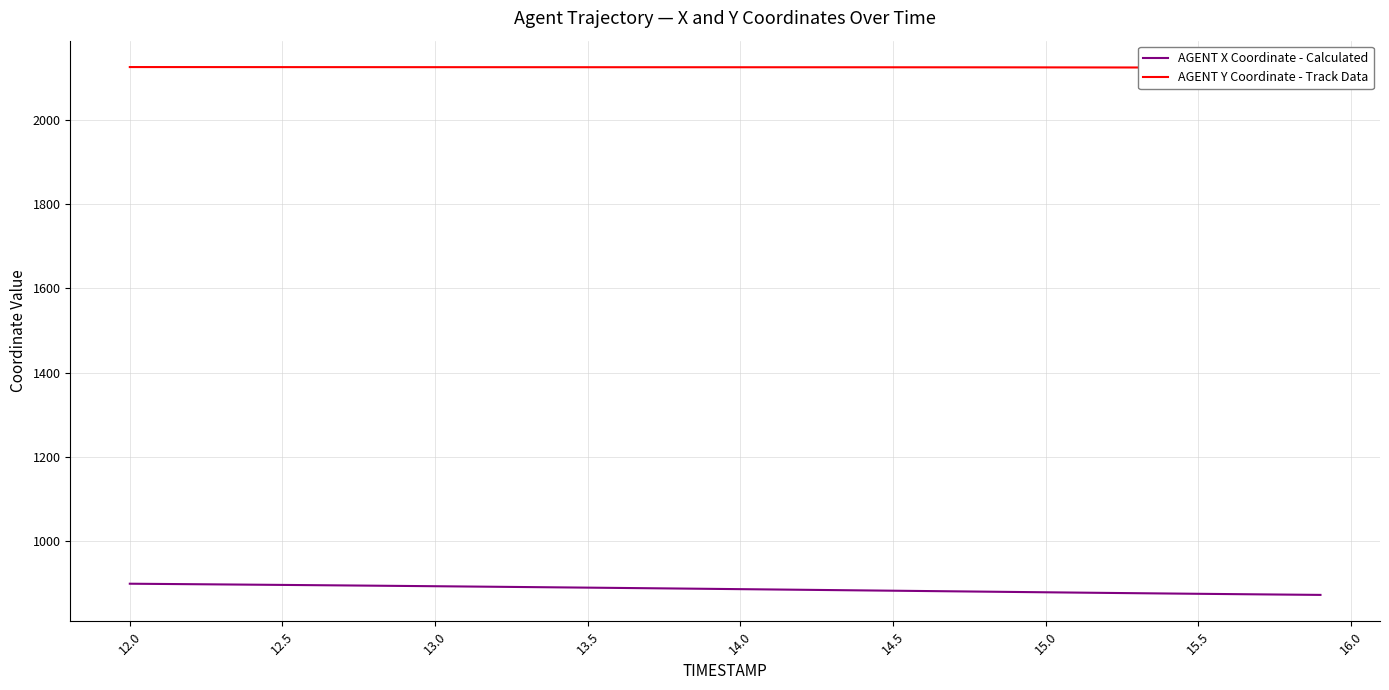

Count the number of data series in this chart.

2